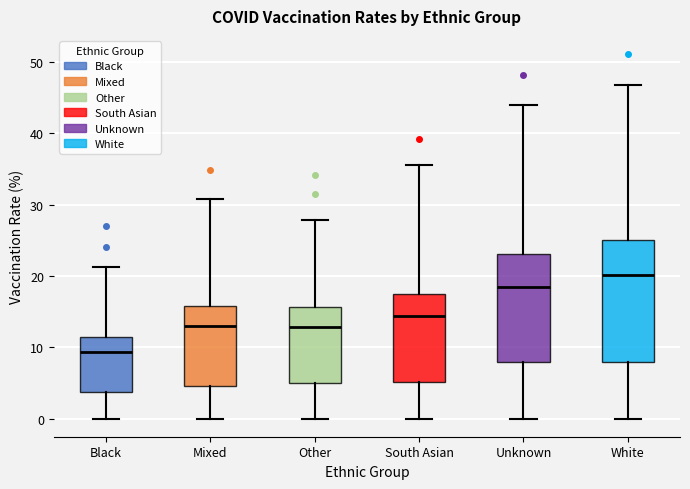

Reading left to right, read every box against the y-axis: the position of its median line, the range the box covers, and the ends of its whiskers. The values are not printed on the chart, so give them approximately, as read against the axis.

Black: median 9, box 4 to 11, whiskers 0 to 21
Mixed: median 13, box 5 to 16, whiskers 0 to 31
Other: median 13, box 5 to 16, whiskers 0 to 28
South Asian: median 14, box 5 to 17, whiskers 0 to 36
Unknown: median 18, box 8 to 23, whiskers 0 to 44
White: median 20, box 8 to 25, whiskers 0 to 47